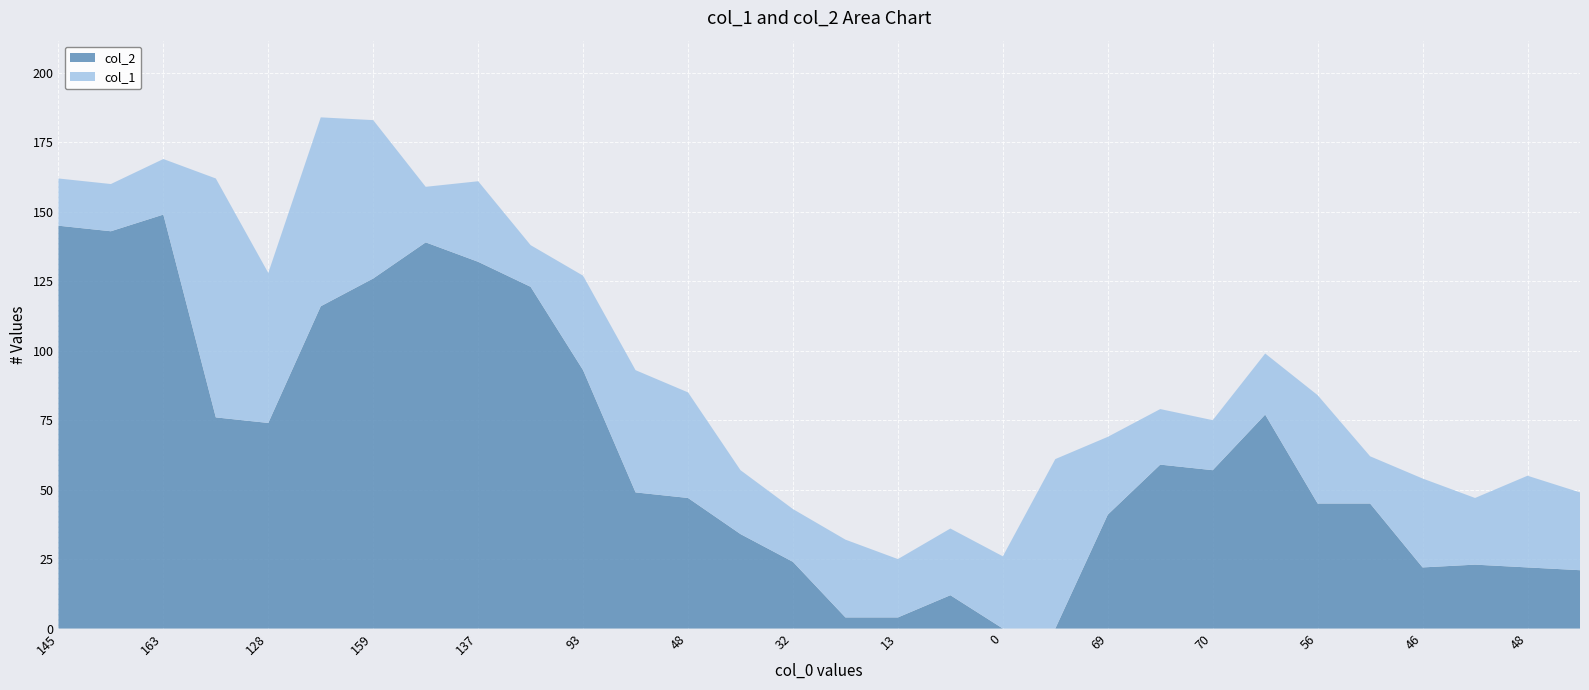

Reading left to right, list all the values displayed in this chart.

col_1: 162	160	169	162	128	184	183	159	161	138	127	93	85	57	43	32	25	36	26	61	69	79	75	99	84	62	54	47	55	49
col_2: 145	143	149	76	74	116	126	139	132	123	93	49	47	34	24	4	4	12	0	0	41	59	57	77	45	45	22	23	22	21